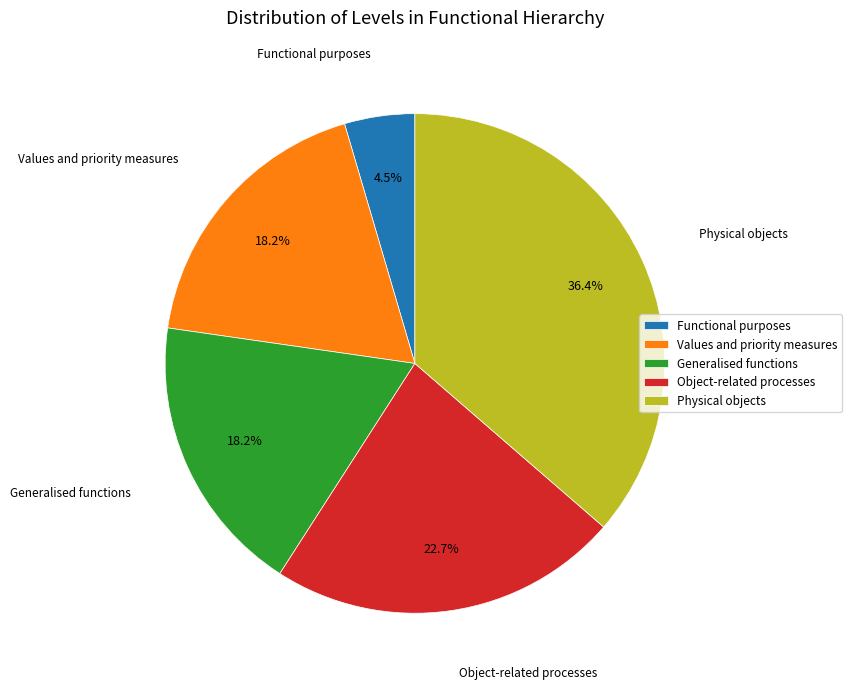

Do Physical objects and Functional purposes together represent more than half of the pie?

No